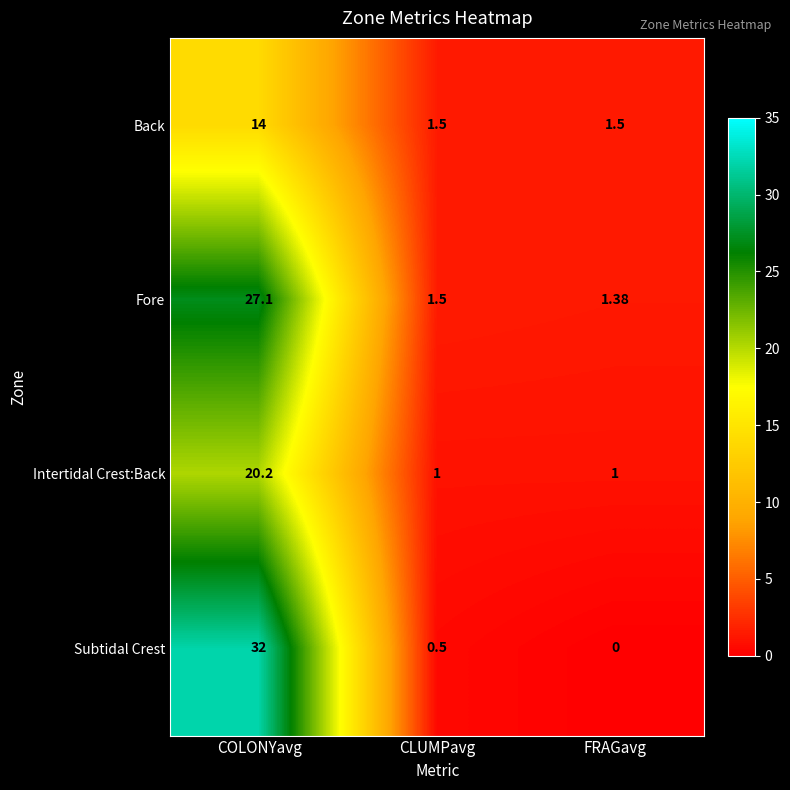

Is the value of Intertidal Crest:Back at CLUMPavg greater than the value of Fore at COLONYavg?

No